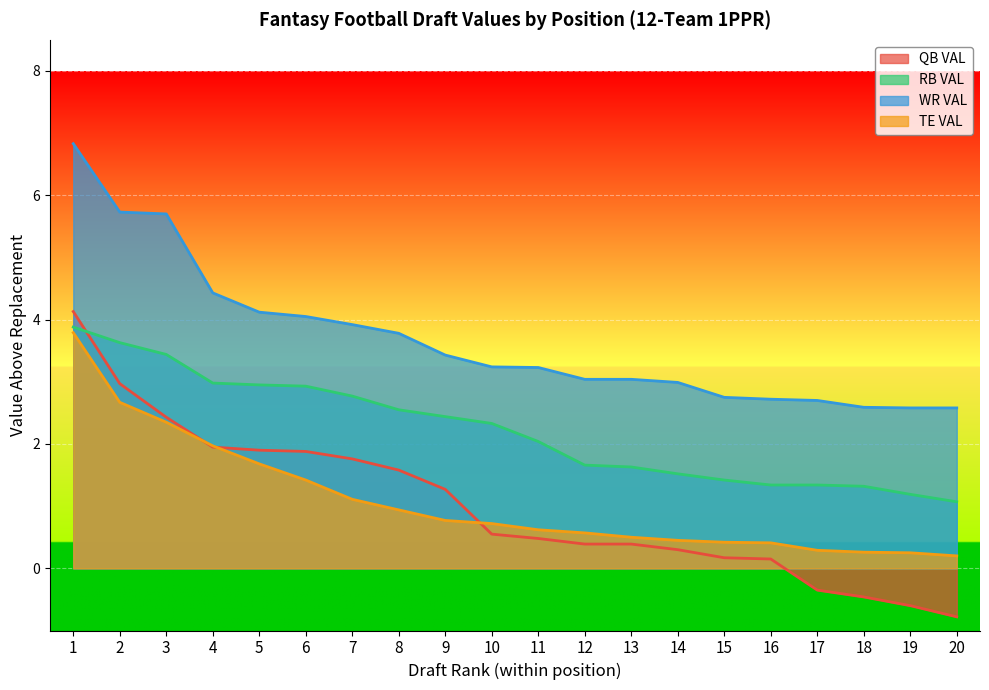

What is the highest value of the TE VAL series?

3.8